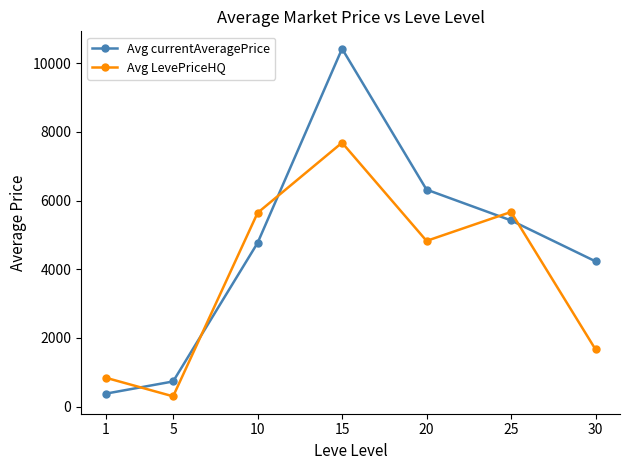

At 15, list the series in order from smallest to largest.

Avg LevePriceHQ, Avg currentAveragePrice